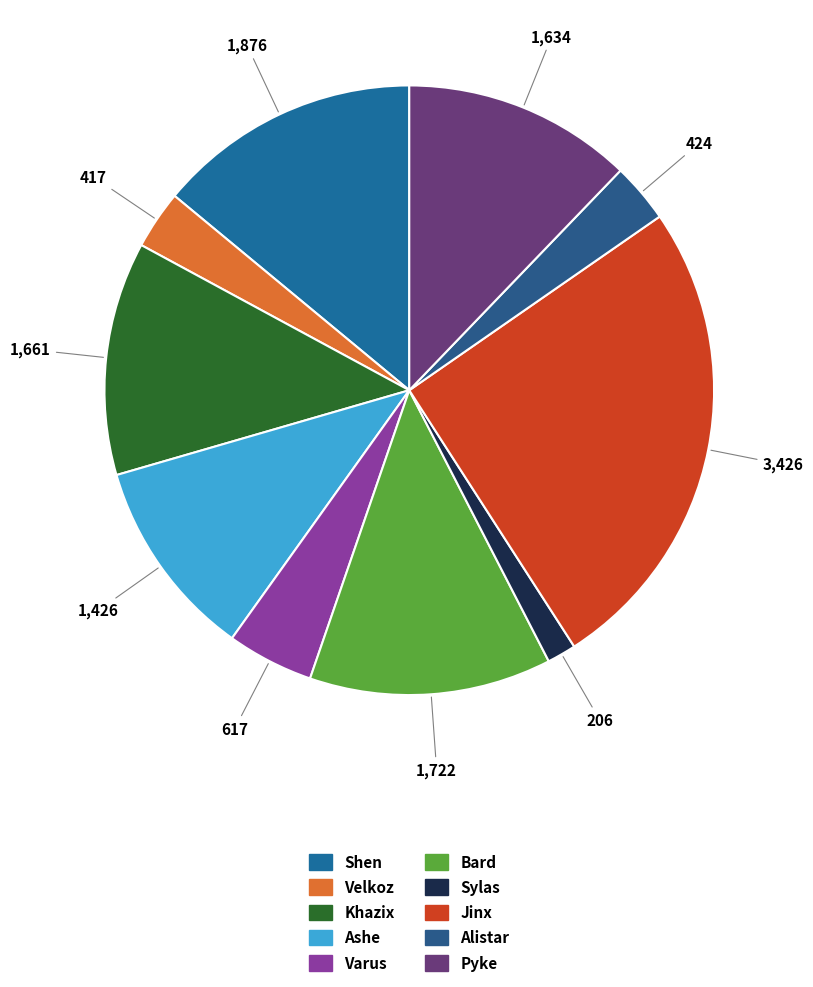

What is the change in value from Khazix to Bard?

+61